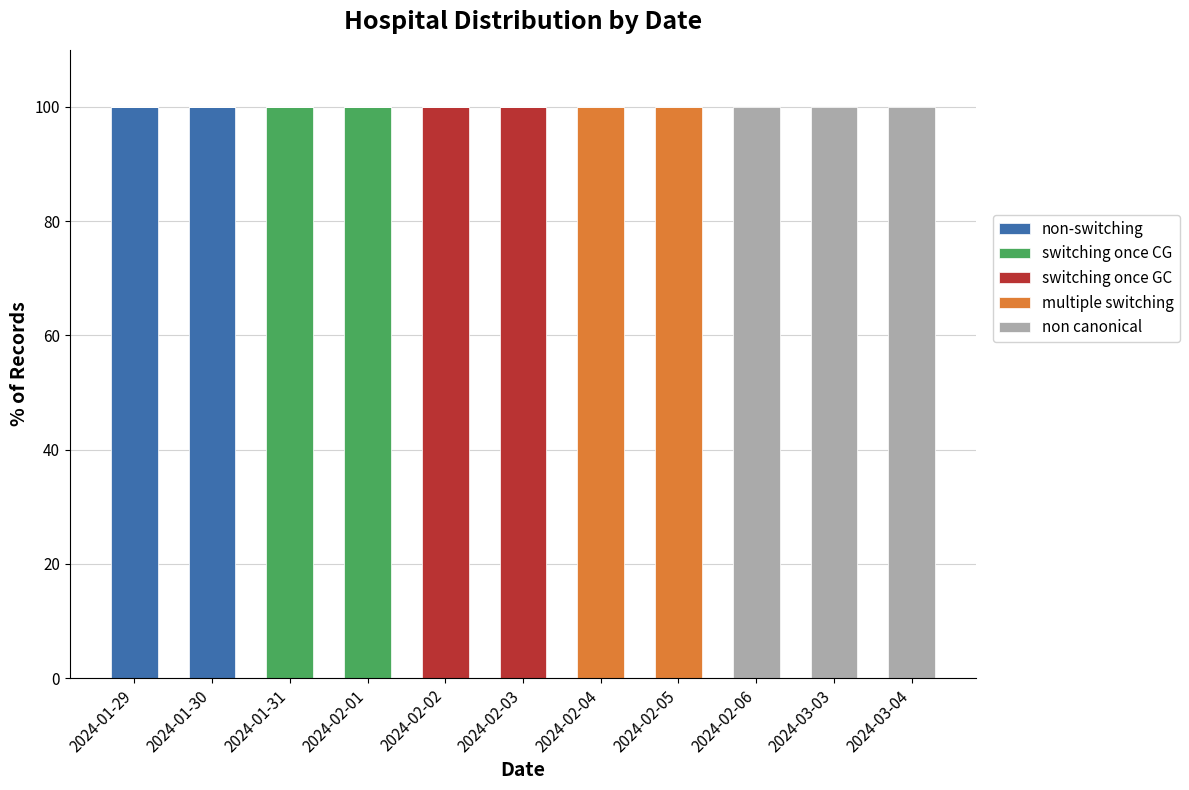

How many distinct data groups are displayed?

5